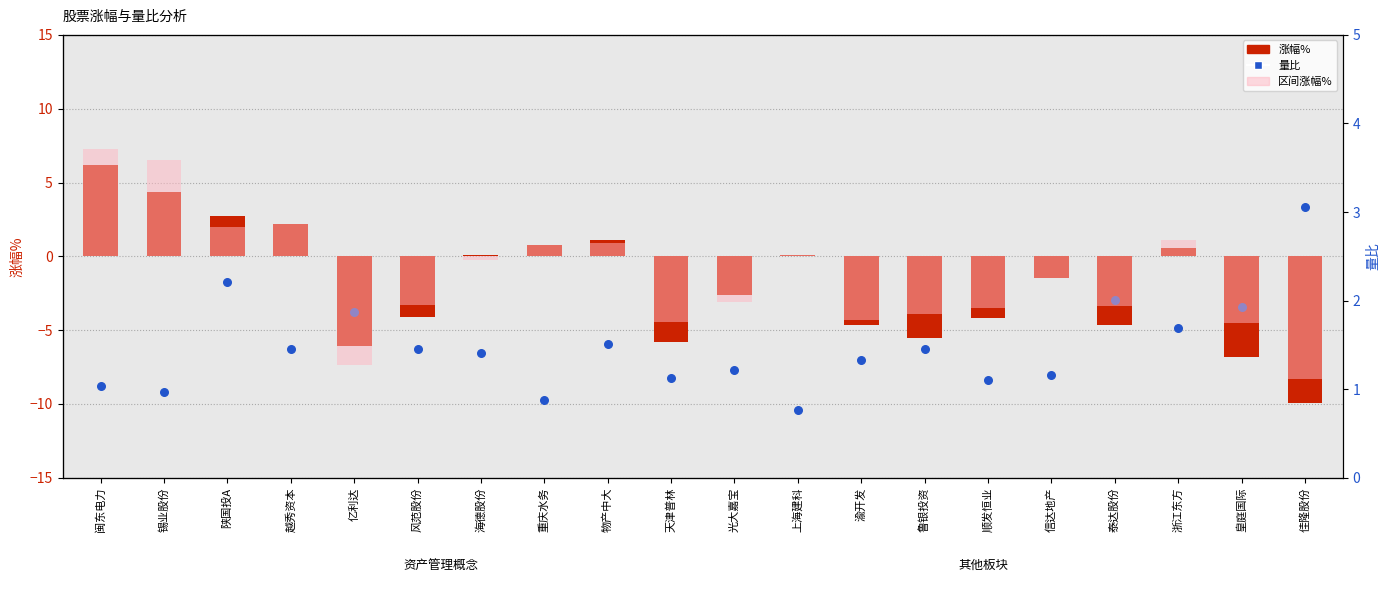

Which series has the widest spread of Y values?

涨幅%